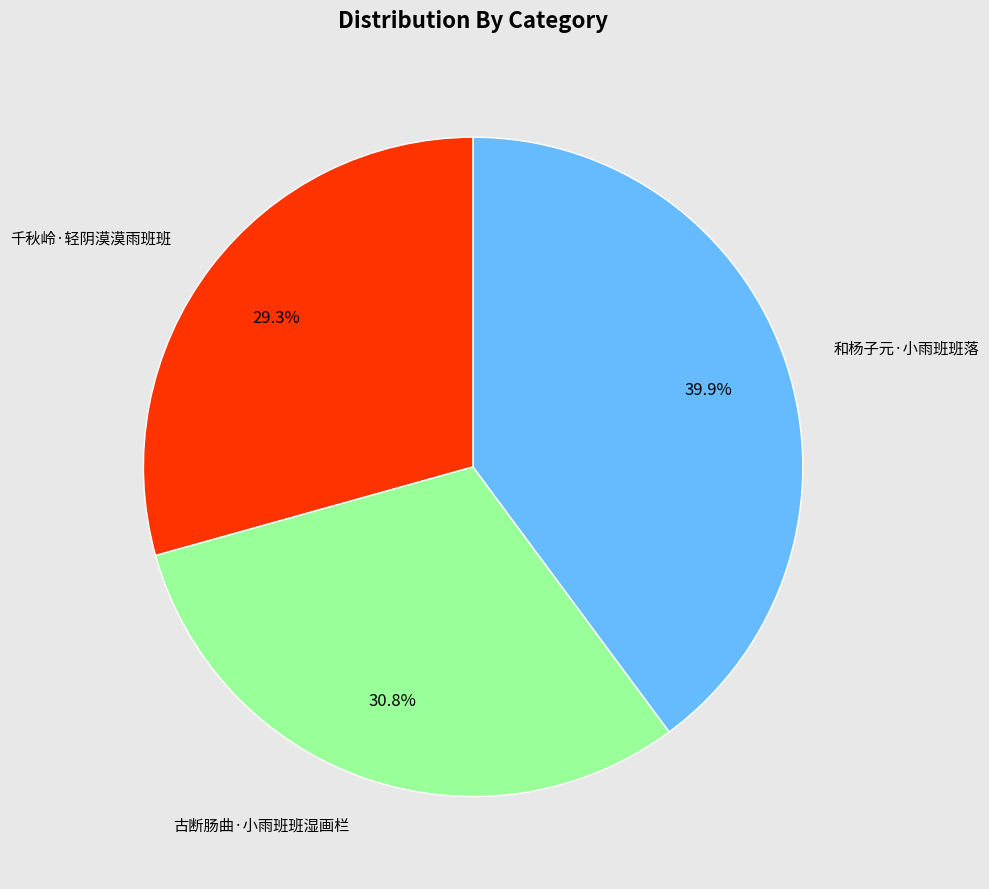

Does any single category account for the majority?

No